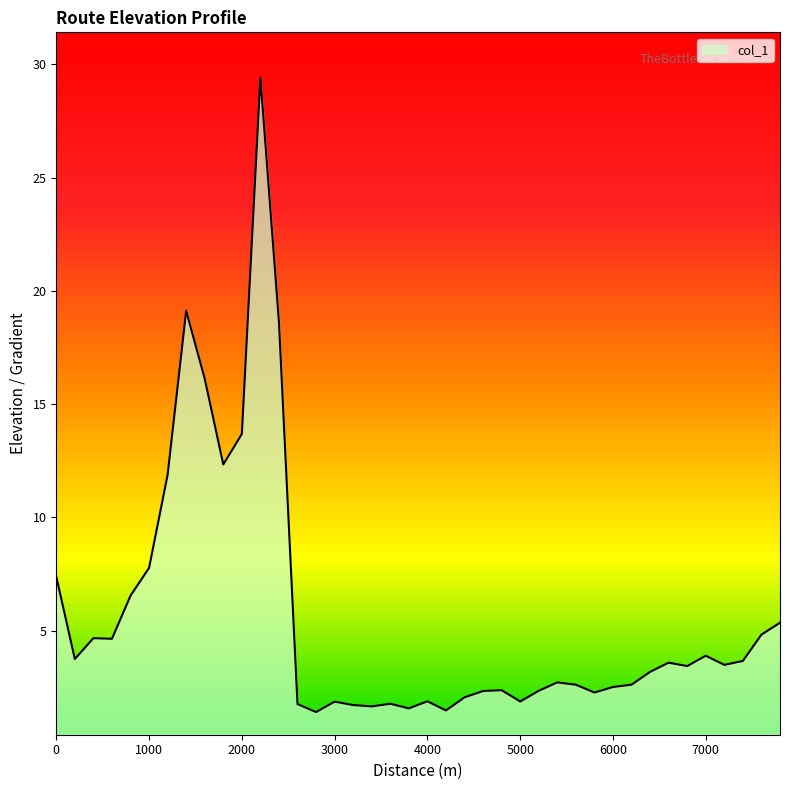

Count the number of values greater than 3.

21